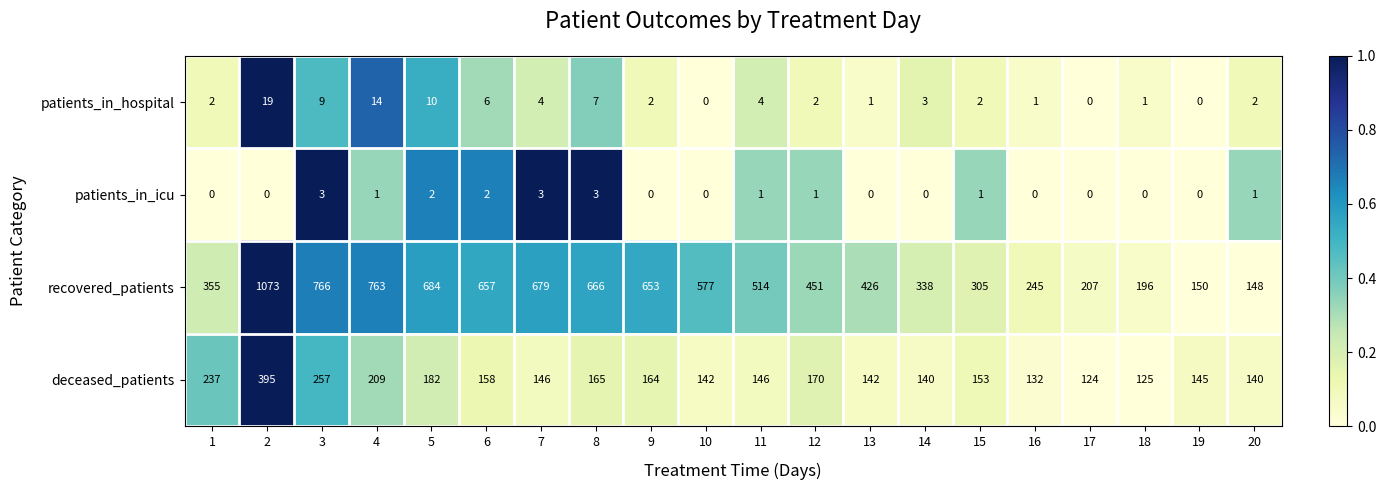

How many data points does each series have?

20